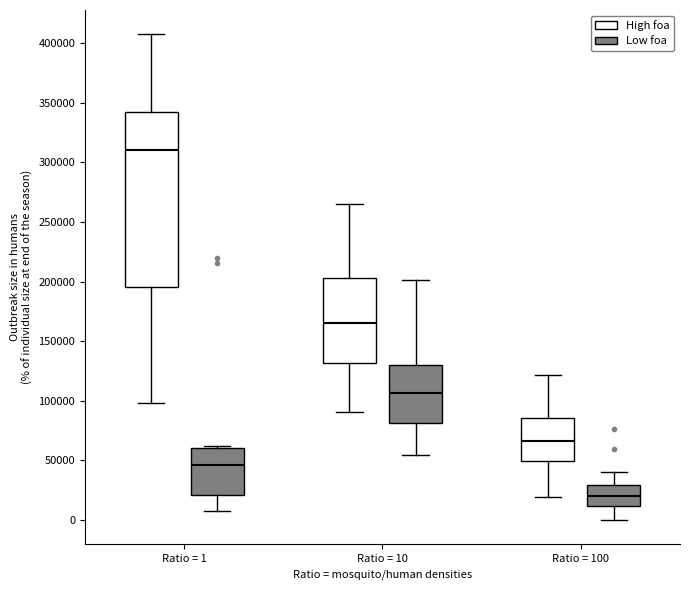

Which box is the tallest, from its lower edge to its upper edge?

Ratio = 1 (High foa)